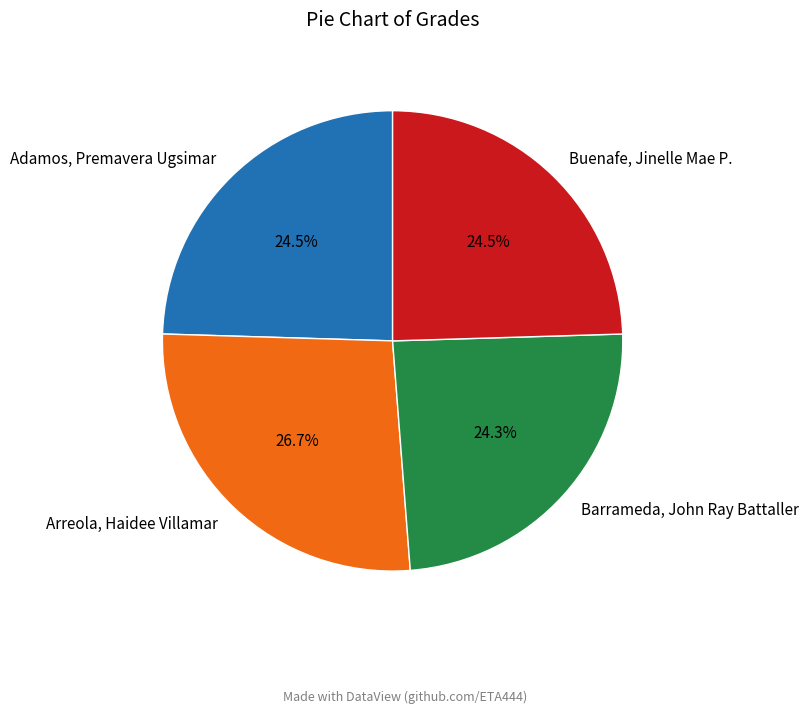

Approximately how many times larger is the value at Arreola, Haidee Villamar compared to Buenafe, Jinelle Mae P.?

1.1